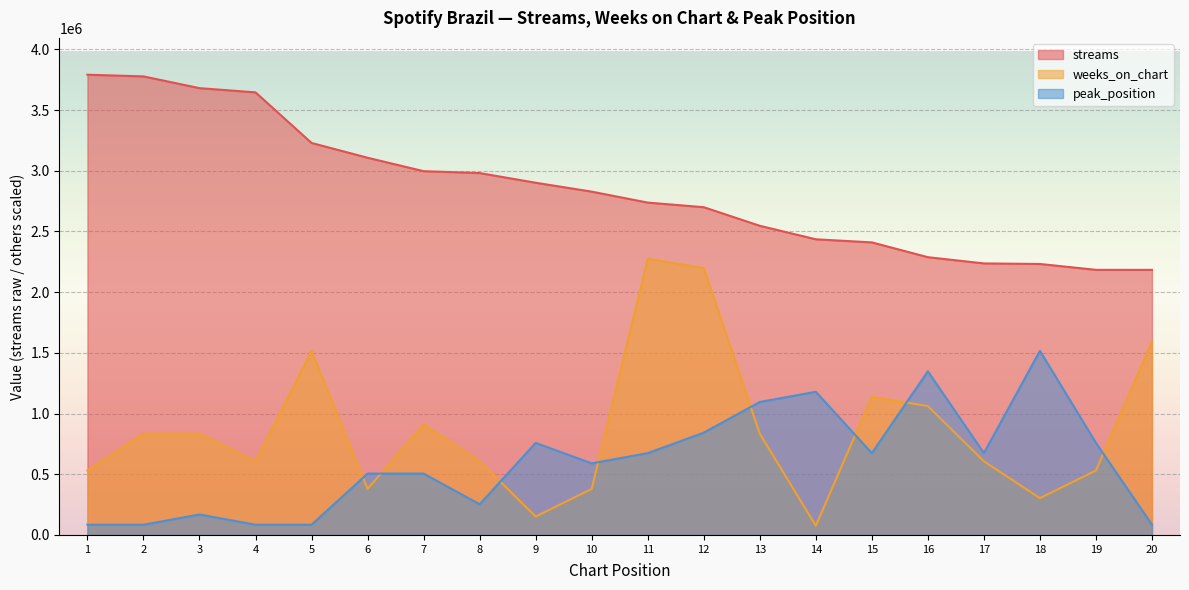

True or false: weeks_on_chart and streams cross at least once.

False